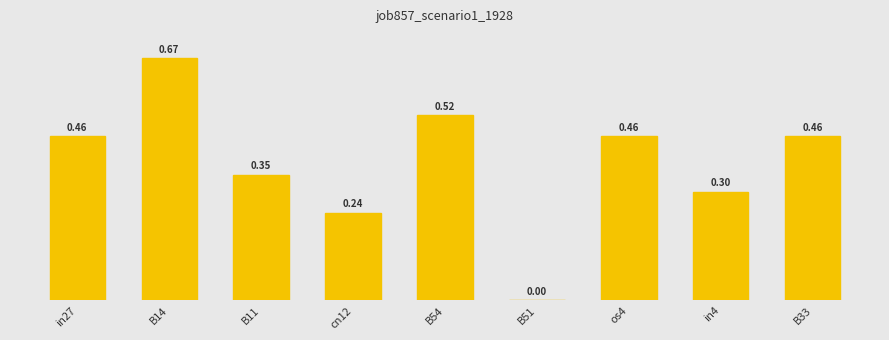

What is the sum of the values at in4 and in27?

0.8